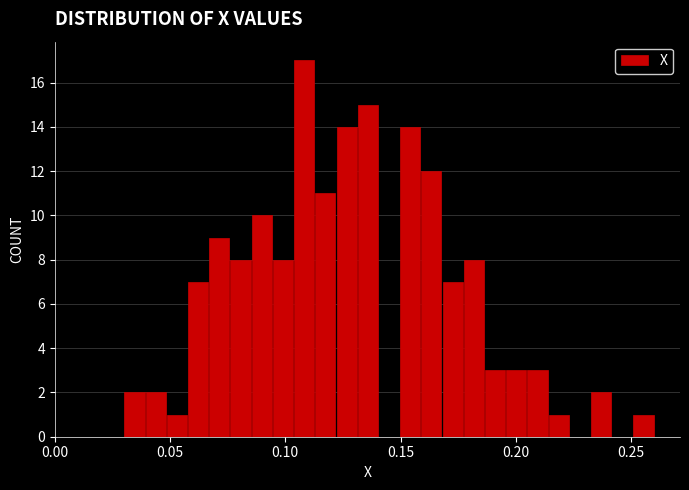

Read against the x-axis, roughly where is the centre of the tallest bar?

0.110